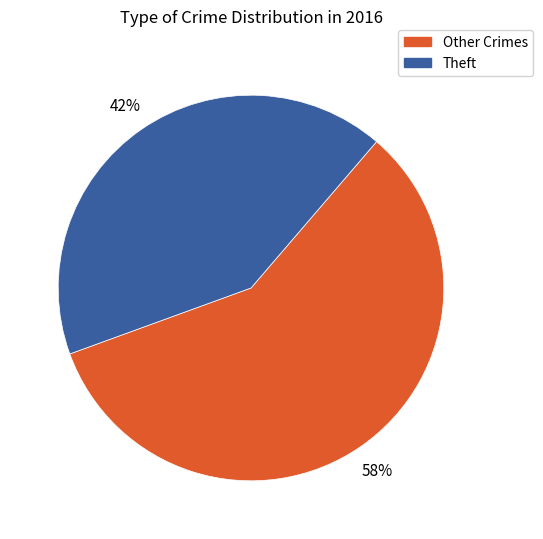

To the nearest percent, what is the average slice percentage?

50%